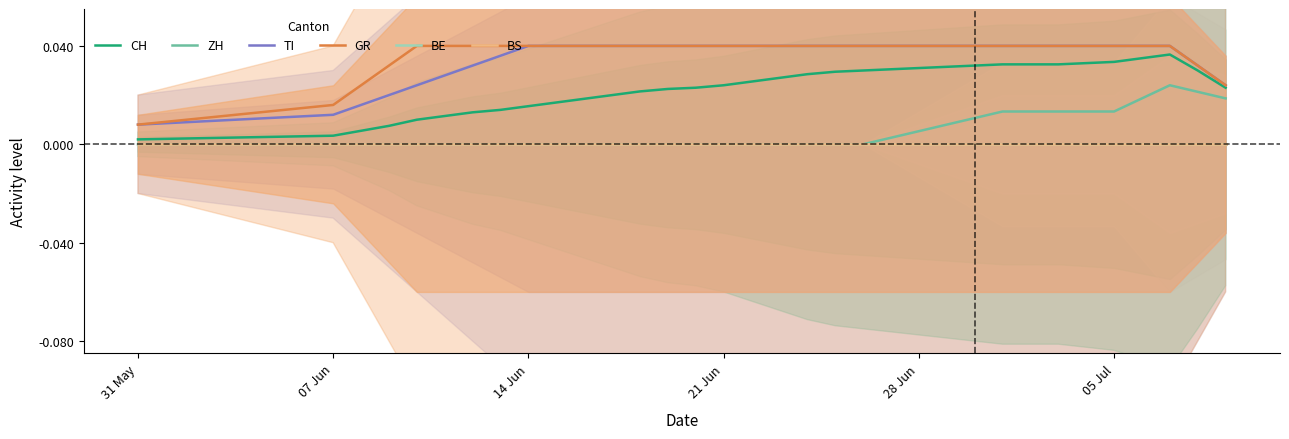

What is the sum of all TI values?

1.2